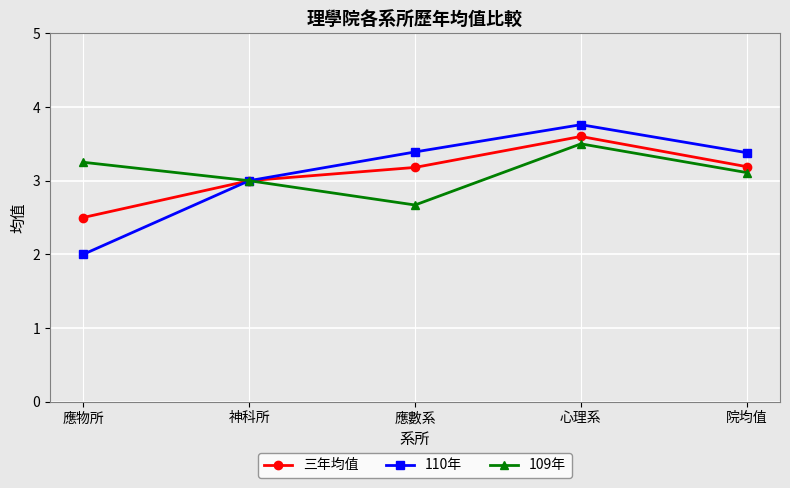

What is the total value across all series at 心理系?

10.9